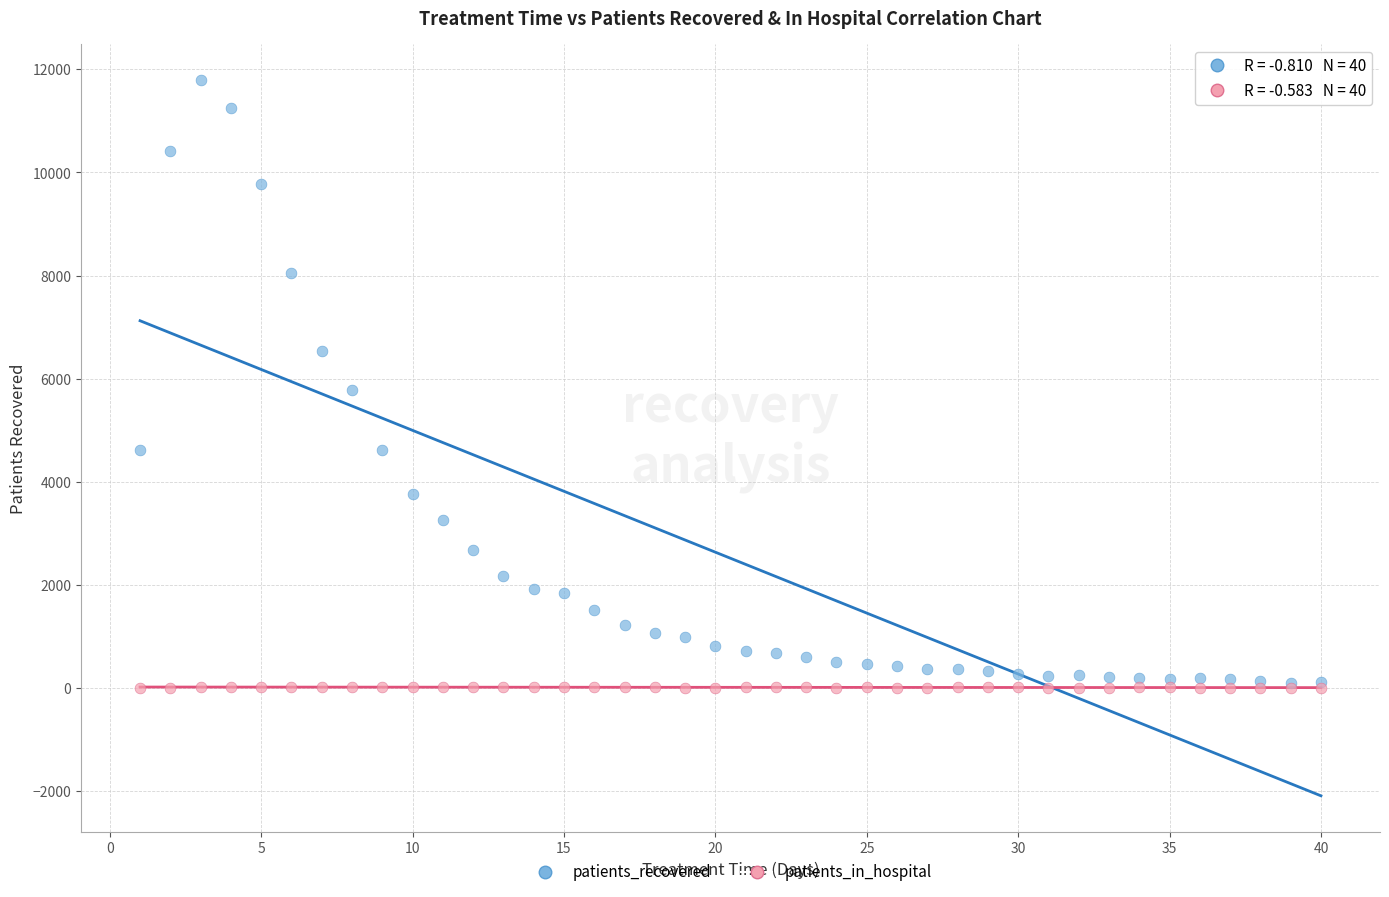

In the patients_recovered series, what Y value is closest to 5951?

5776